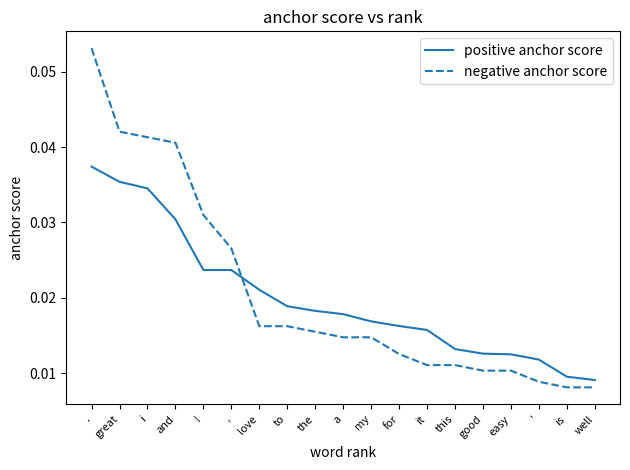

How many intersections are there between positive anchor score and negative anchor score?

1